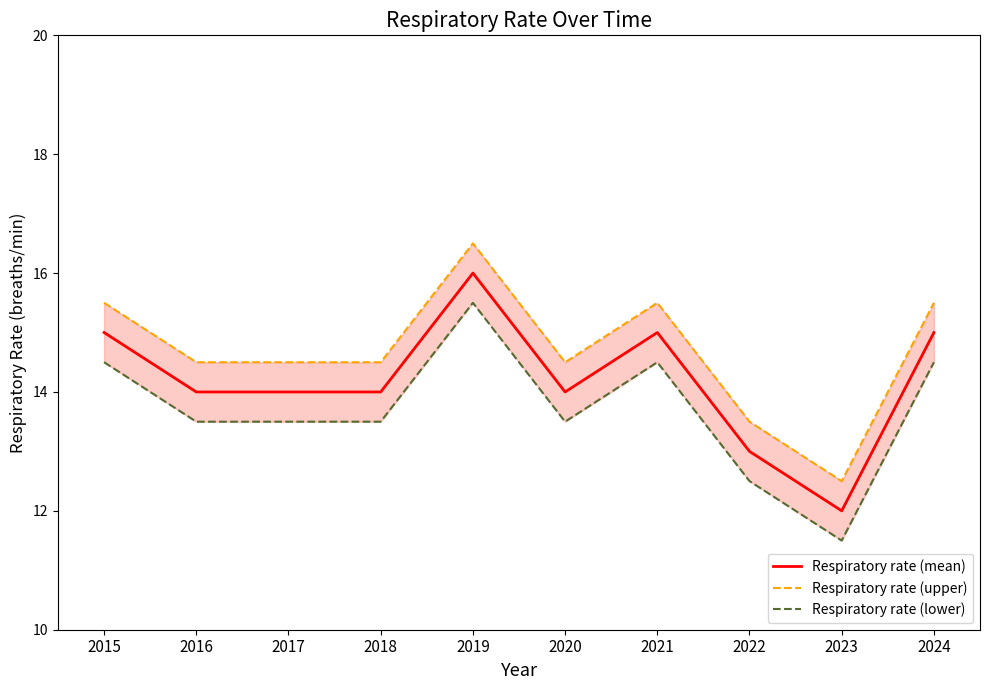

What is the difference between the highest and lowest values at 2017?

1.0